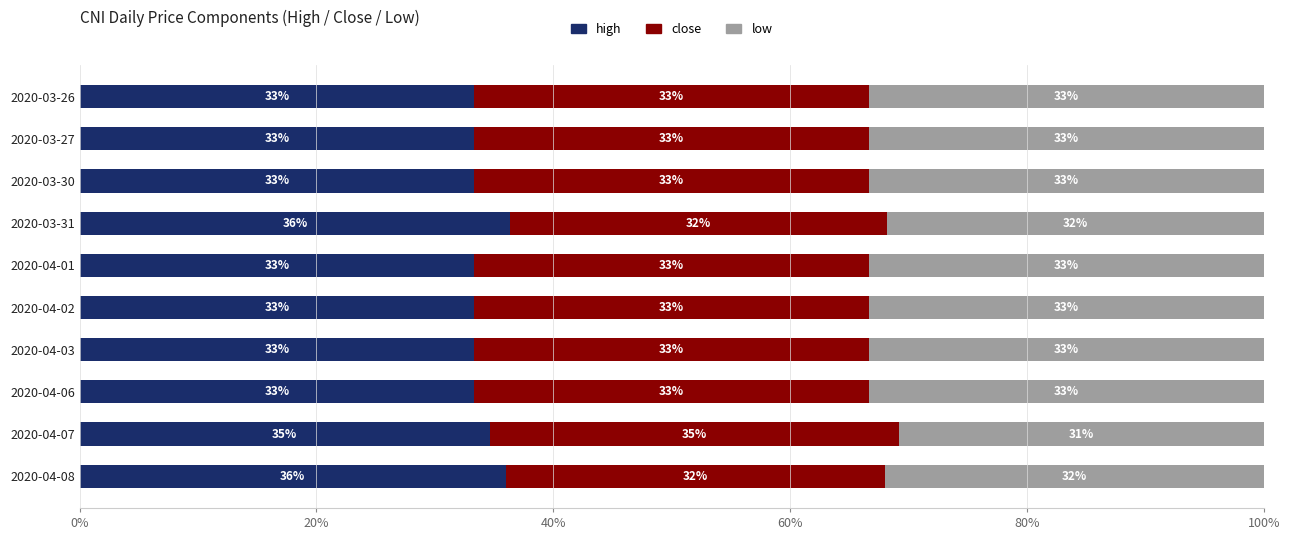

Rank the series by their average value, from highest to lowest.

high, close, low